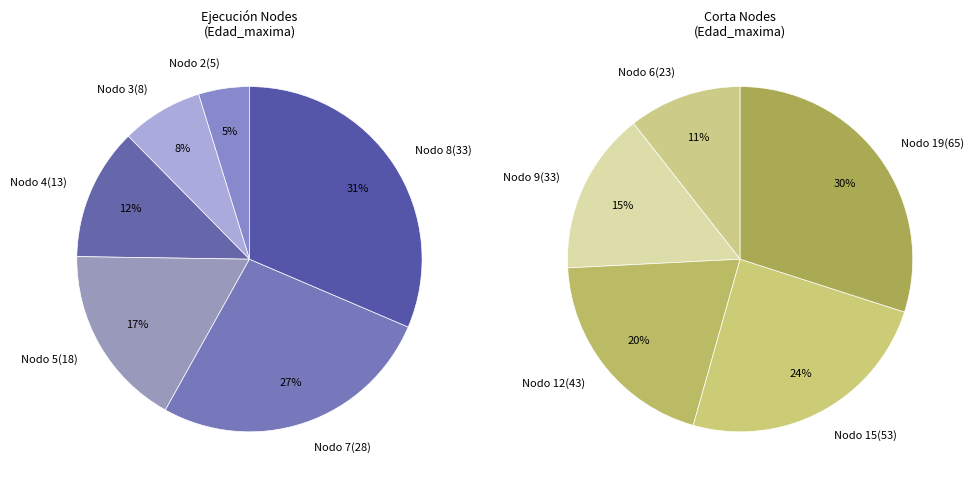

The - slice represents 1% of the pie. True or false?

False